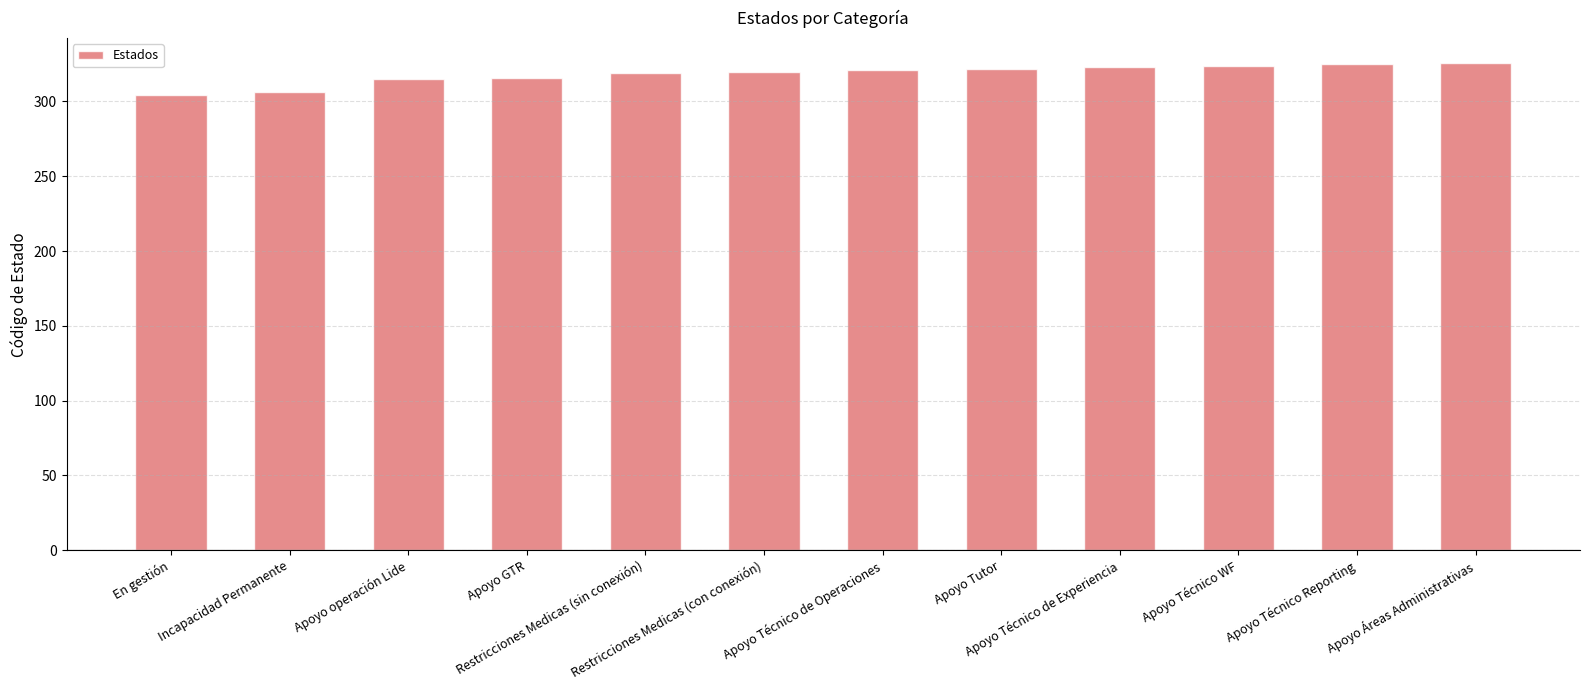

How many categories are shown in the chart?

12